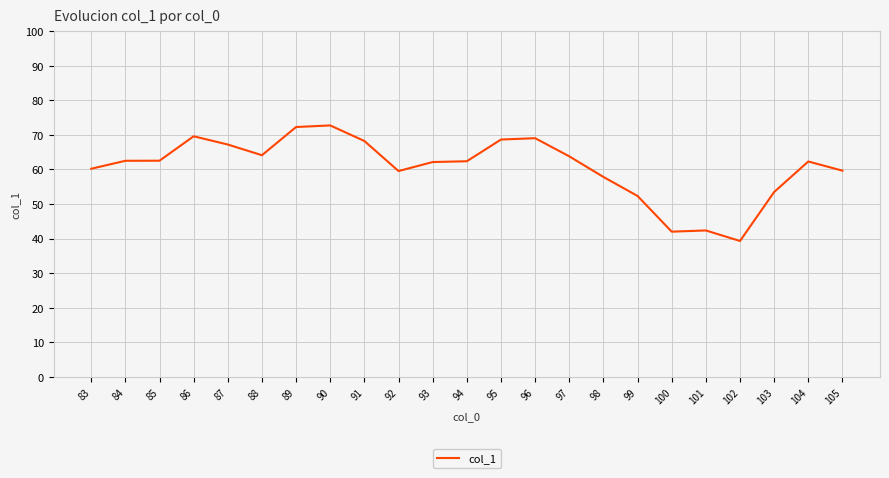

What is the smallest value displayed?

39.3